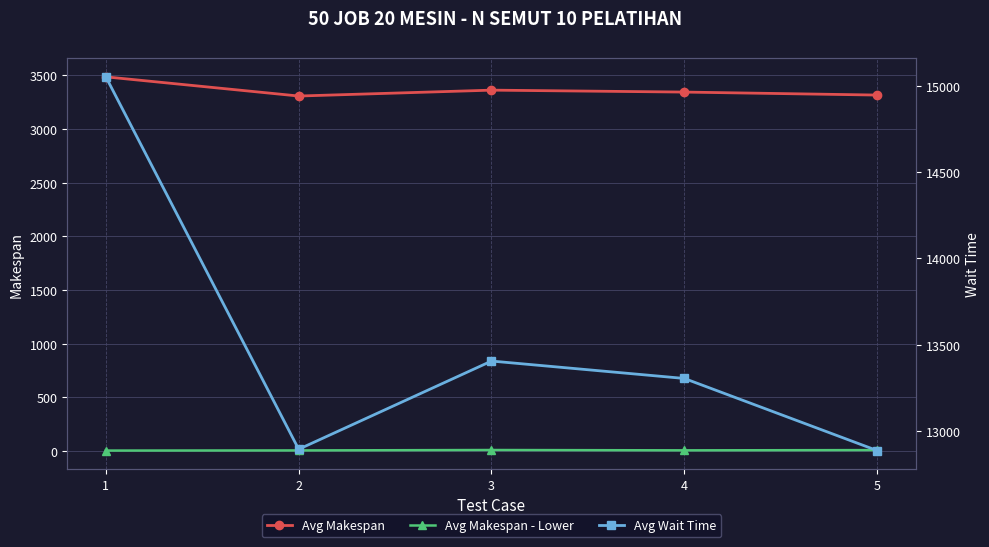

What is the difference between the second highest and second lowest values in the Avg Wait Time series?

511.0